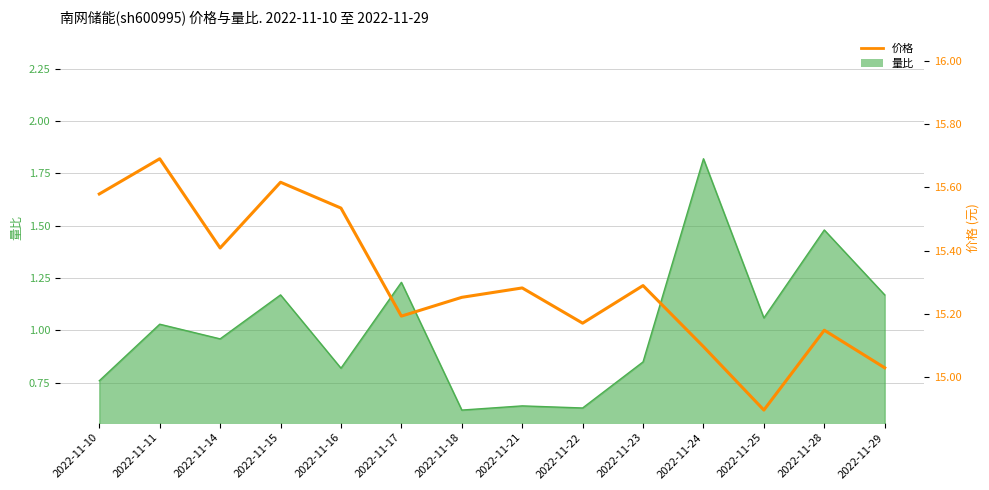

List the labels in order of value, smallest first.

2022-11-25, 2022-11-29, 2022-11-24, 2022-11-28, 2022-11-22, 2022-11-17, 2022-11-18, 2022-11-21, 2022-11-23, 2022-11-14, 2022-11-16, 2022-11-10, 2022-11-15, 2022-11-11